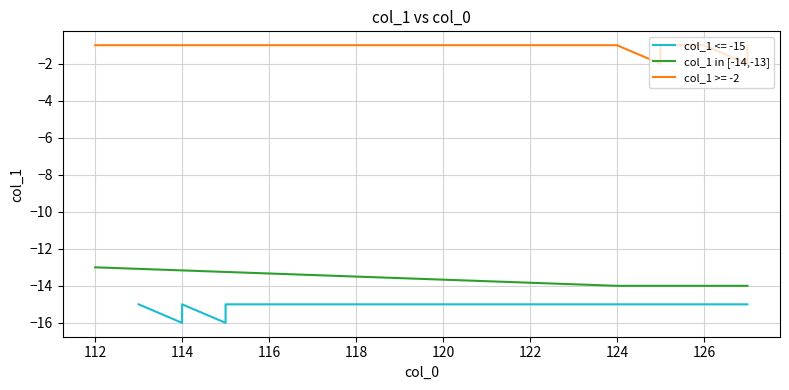

The col_1 in [-14,-13] series shows -13 at 112. True or false?

True